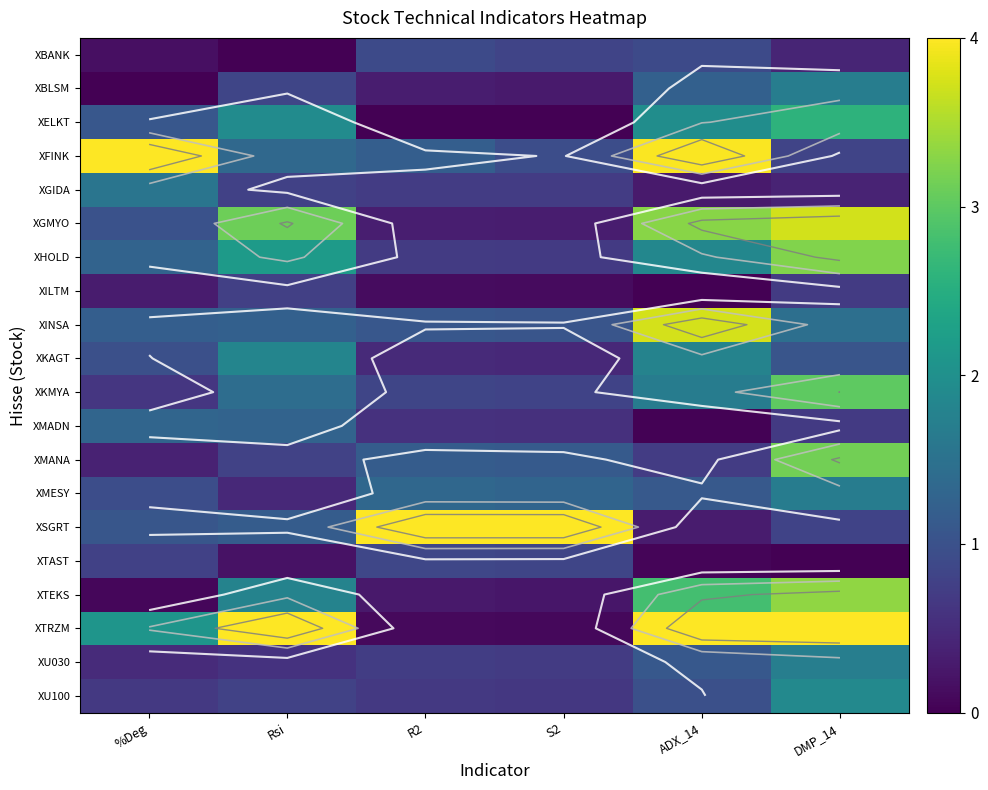

How many data points in XBLSM are above 0?

5